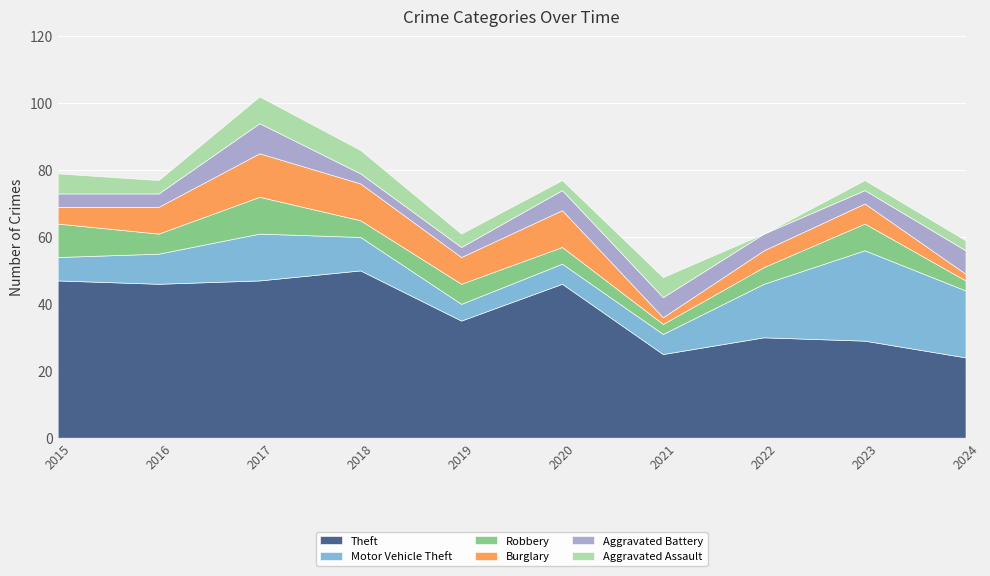

Is it true that Theft equals 36 at 2024?

False